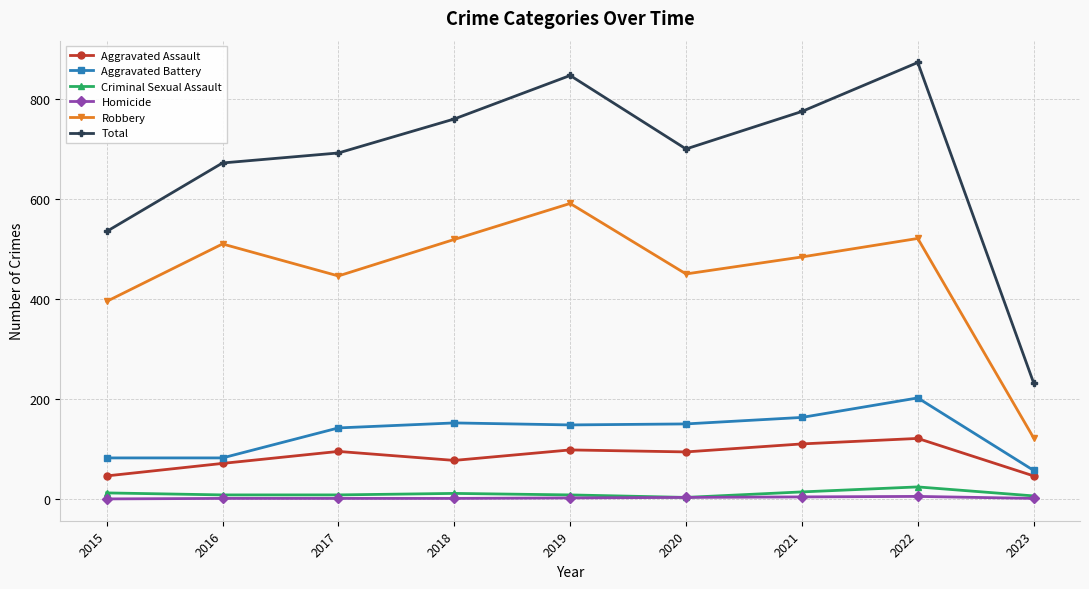

What is the value of the Aggravated Assault point at the 7th from the left?

110